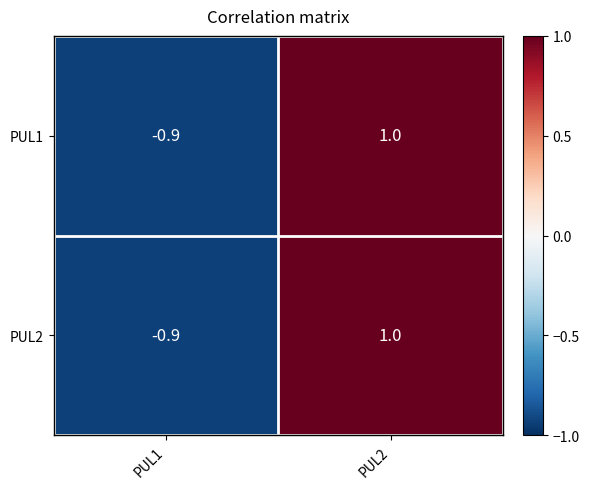

What is the difference between the PUL2 values at PUL1 and PUL2?

1.9